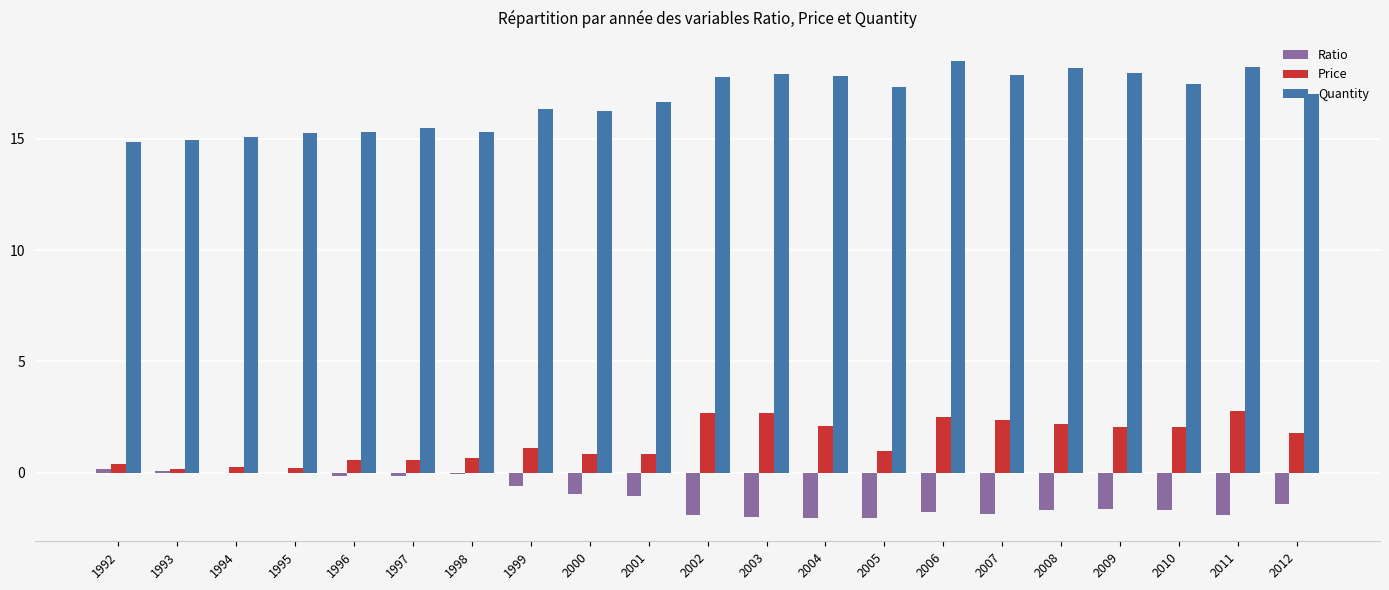

Is the value of Quantity at 2007 greater than the value of Ratio at 1996?

Yes